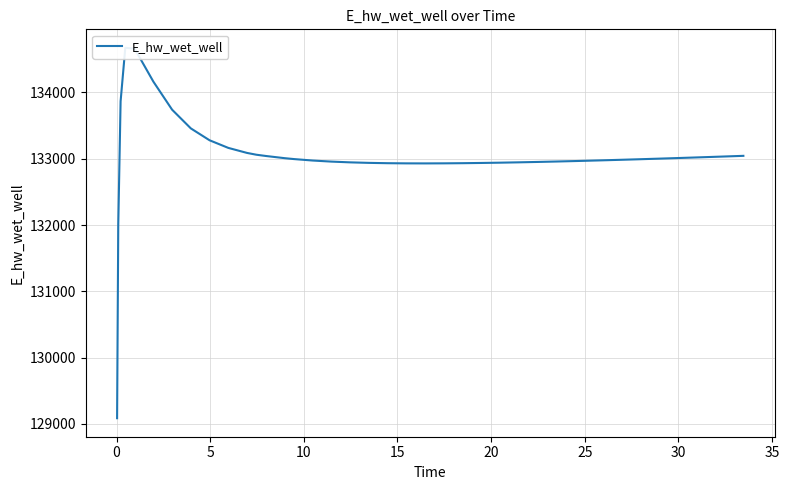

The value at 30 is 76387.1. True or false?

False